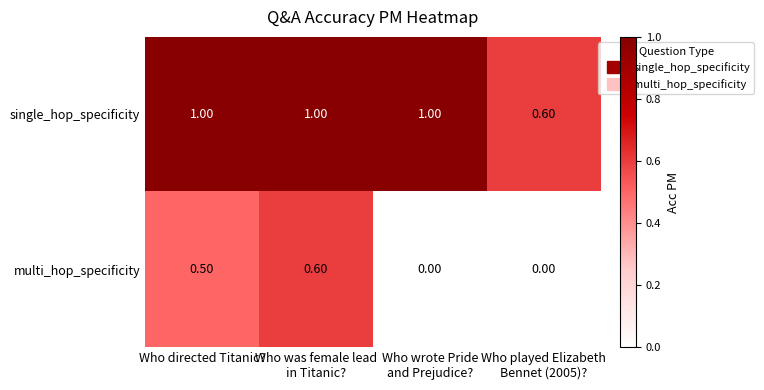

Which series has the largest range (max minus min)?

multi_hop_specificity